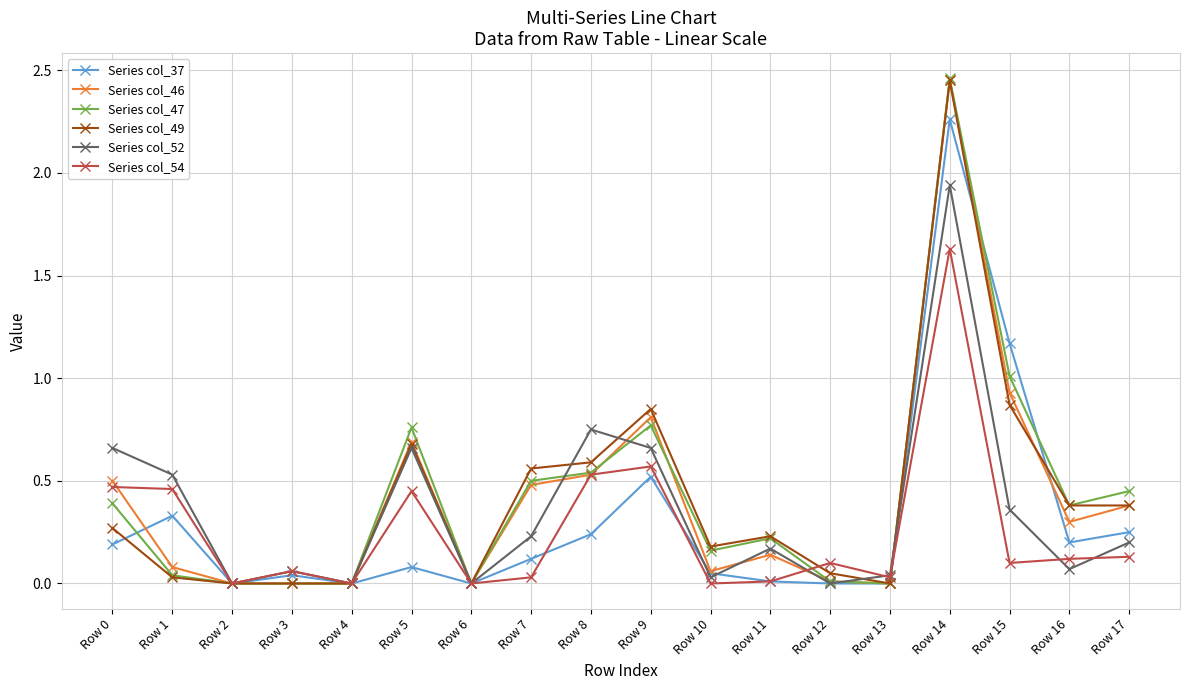

At which category does Series col_52 reach its first local peak?

Row 3